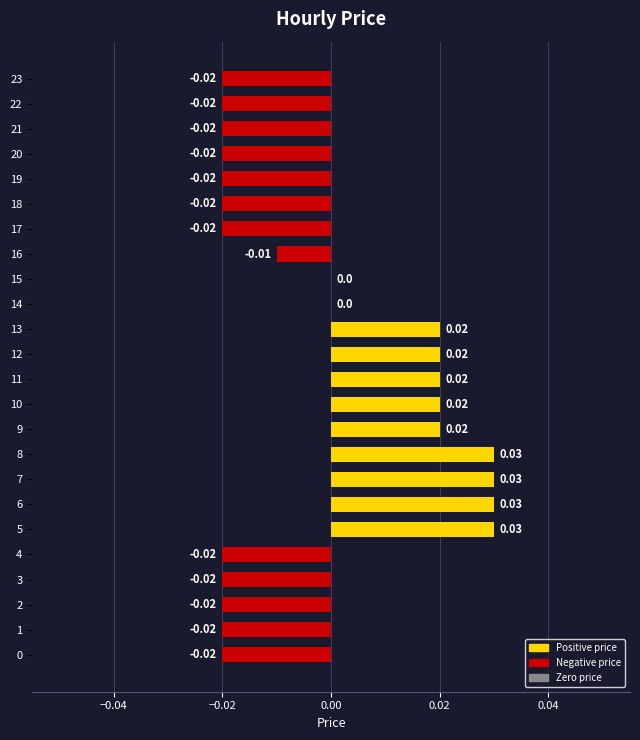

Between 13 and 16, which is larger?

13